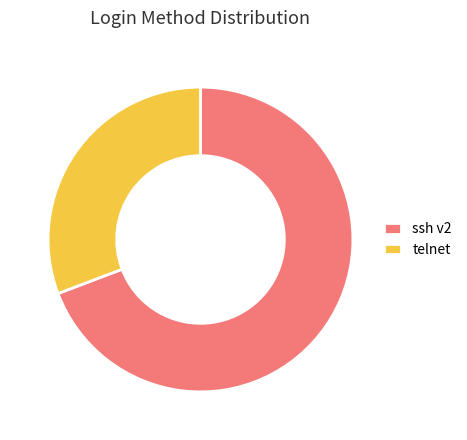

Approximately how many times larger is the value at ssh v2 compared to telnet?

2.2